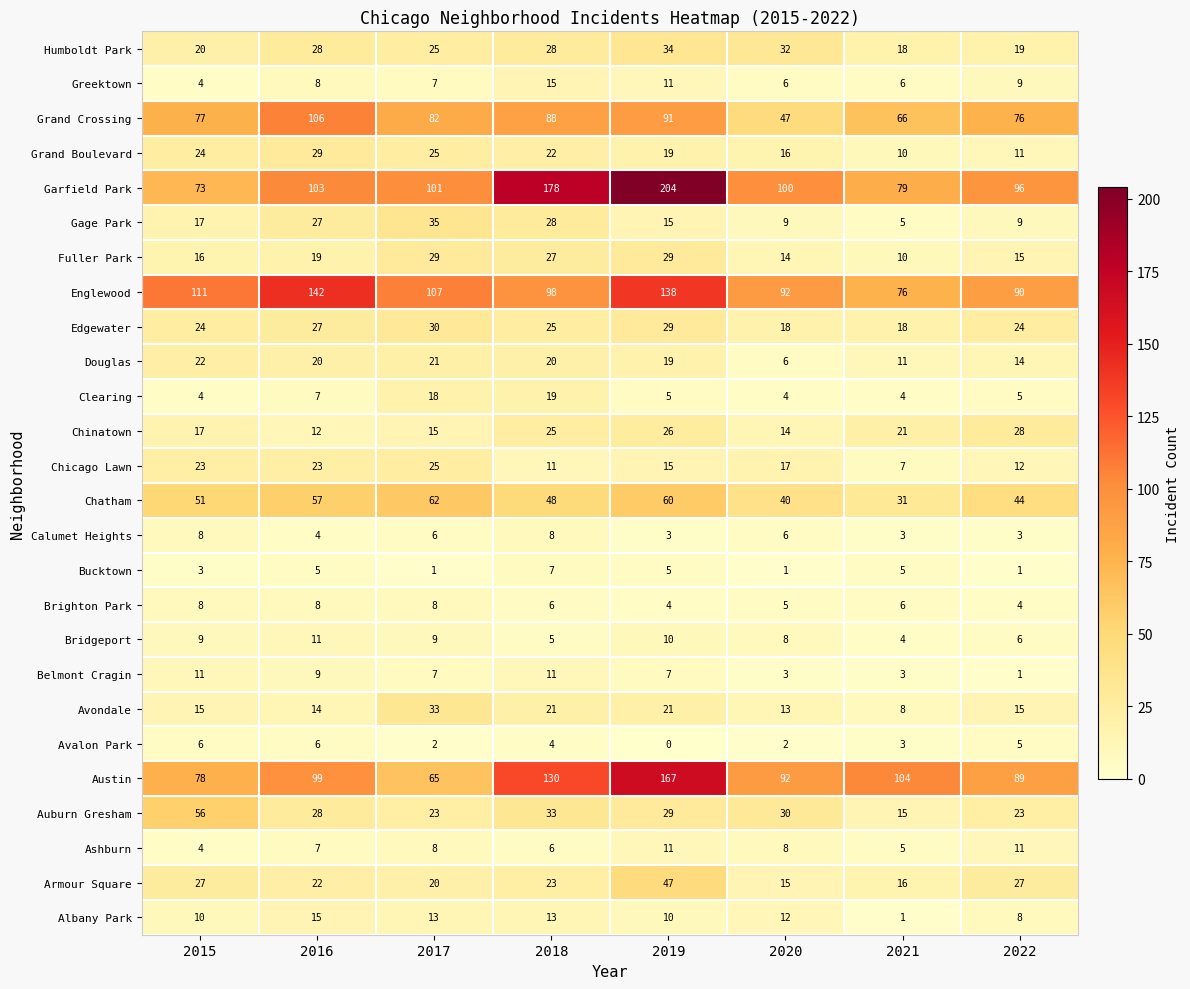

True or false: Armour Square has a value of 15 at 2020.

True